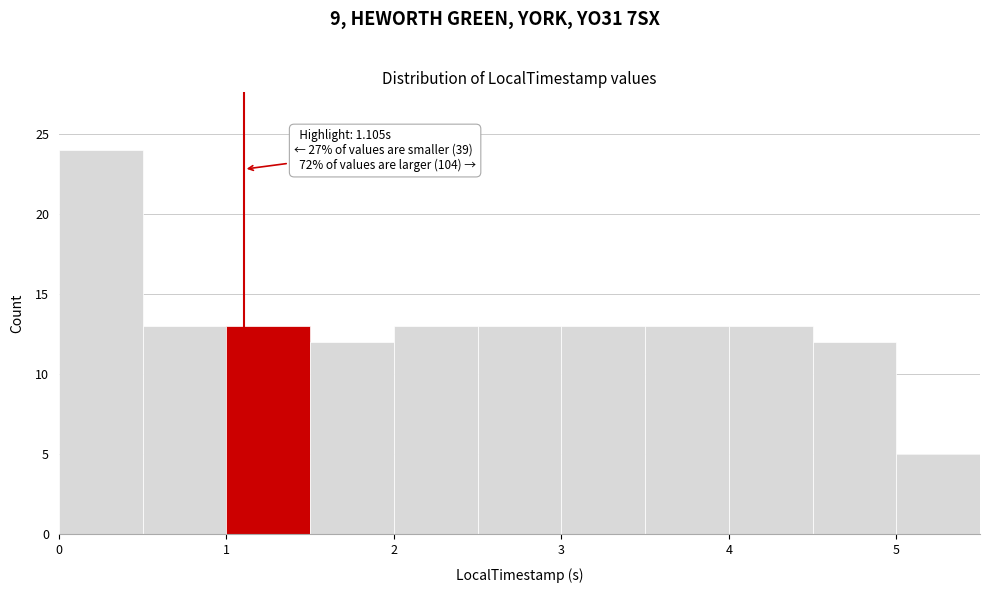

Over which range of the x-axis is the bar tallest?

0.0 to 0.5